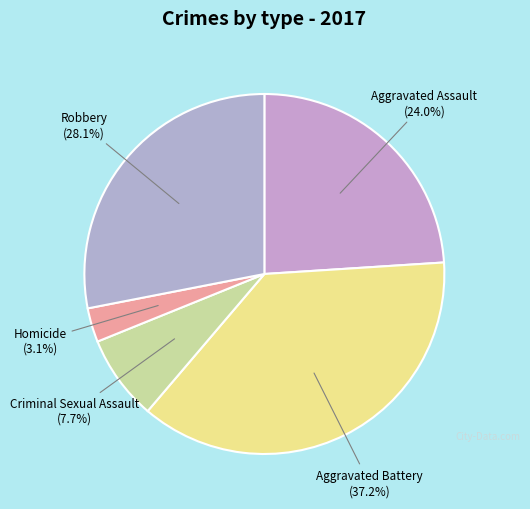

To the nearest percent, what is the combined percentage of Robbery and Criminal Sexual Assault?

36%